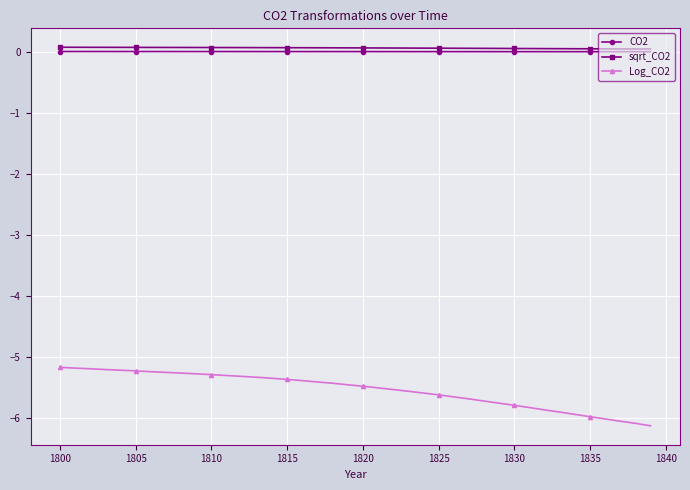

What is the maximum value for Log_CO2?

-5.2